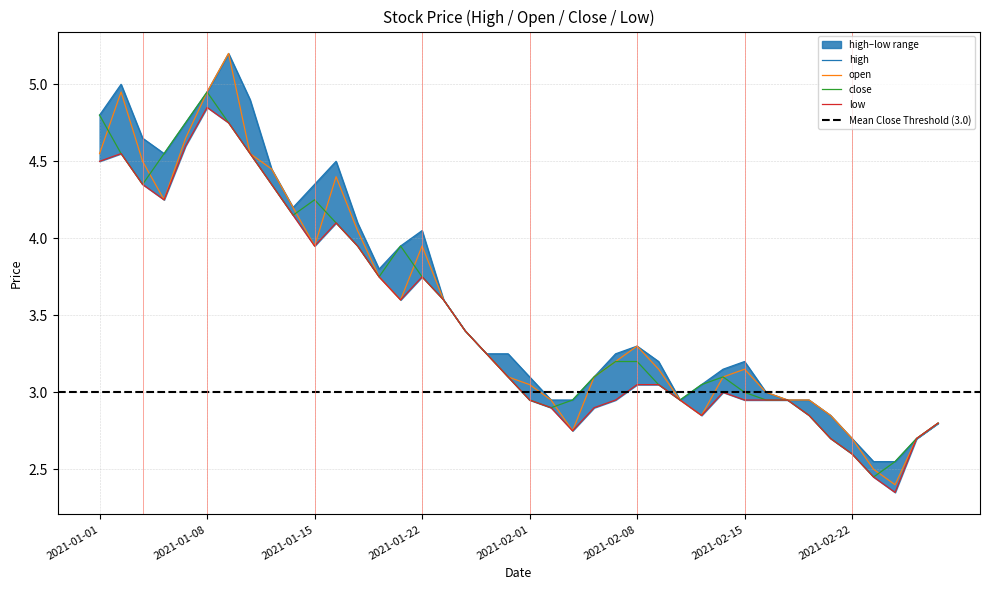

Reading left to right, transcribe all the data shown in this chart.

high: 2021-01-01=4.8	2021-01-04=5.0	2021-01-05=4.7	2021-01-06=4.5	2021-01-07=4.8	2021-01-08=5.0	2021-01-11=5.2	2021-01-12=4.9	2021-01-13=4.5	2021-01-14=4.2	2021-01-15=4.3	2021-01-18=4.5	2021-01-19=4.1	2021-01-20=3.8	2021-01-21=4.0	2021-01-22=4.0	2021-01-25=3.6	2021-01-27=3.4	2021-01-28=3.2	2021-01-29=3.2	2021-02-01=3.1	2021-02-02=3.0	2021-02-03=3.0	2021-02-04=3.1	2021-02-05=3.2	2021-02-08=3.3	2021-02-09=3.2	2021-02-10=3.0	2021-02-11=3.0	2021-02-12=3.1	2021-02-15=3.2	2021-02-16=3.0	2021-02-17=3.0	2021-02-18=3.0	2021-02-19=2.9	2021-02-22=2.7	2021-02-23=2.5	2021-02-24=2.5	2021-02-25=2.7	2021-02-26=2.8
open: 2021-01-01=4.5	2021-01-04=5.0	2021-01-05=4.5	2021-01-06=4.2	2021-01-07=4.7	2021-01-08=5.0	2021-01-11=5.2	2021-01-12=4.5	2021-01-13=4.5	2021-01-14=4.2	2021-01-15=4.0	2021-01-18=4.4	2021-01-19=4.0	2021-01-20=3.8	2021-01-21=3.6	2021-01-22=4.0	2021-01-25=3.6	2021-01-27=3.4	2021-01-28=3.2	2021-01-29=3.1	2021-02-01=3.0	2021-02-02=3.0	2021-02-03=2.8	2021-02-04=3.1	2021-02-05=3.2	2021-02-08=3.3	2021-02-09=3.1	2021-02-10=3.0	2021-02-11=2.9	2021-02-12=3.1	2021-02-15=3.1	2021-02-16=3.0	2021-02-17=3.0	2021-02-18=3.0	2021-02-19=2.9	2021-02-22=2.7	2021-02-23=2.5	2021-02-24=2.4	2021-02-25=2.7	2021-02-26=2.8
close: 2021-01-01=4.8	2021-01-04=4.5	2021-01-05=4.3	2021-01-06=4.5	2021-01-07=4.8	2021-01-08=5.0	2021-01-11=4.8	2021-01-12=4.5	2021-01-13=4.3	2021-01-14=4.2	2021-01-15=4.2	2021-01-18=4.1	2021-01-19=4.0	2021-01-20=3.8	2021-01-21=4.0	2021-01-22=3.8	2021-01-25=3.6	2021-01-27=3.4	2021-01-28=3.2	2021-01-29=3.1	2021-02-01=3.0	2021-02-02=2.9	2021-02-03=3.0	2021-02-04=3.1	2021-02-05=3.2	2021-02-08=3.2	2021-02-09=3.0	2021-02-10=3.0	2021-02-11=3.0	2021-02-12=3.1	2021-02-15=3.0	2021-02-16=3.0	2021-02-17=3.0	2021-02-18=2.9	2021-02-19=2.7	2021-02-22=2.6	2021-02-23=2.5	2021-02-24=2.5	2021-02-25=2.7	2021-02-26=2.8
low: 2021-01-01=4.5	2021-01-04=4.5	2021-01-05=4.3	2021-01-06=4.2	2021-01-07=4.6	2021-01-08=4.8	2021-01-11=4.8	2021-01-12=4.5	2021-01-13=4.3	2021-01-14=4.2	2021-01-15=4.0	2021-01-18=4.1	2021-01-19=4.0	2021-01-20=3.8	2021-01-21=3.6	2021-01-22=3.8	2021-01-25=3.6	2021-01-27=3.4	2021-01-28=3.2	2021-01-29=3.1	2021-02-01=3.0	2021-02-02=2.9	2021-02-03=2.8	2021-02-04=2.9	2021-02-05=3.0	2021-02-08=3.0	2021-02-09=3.0	2021-02-10=3.0	2021-02-11=2.9	2021-02-12=3.0	2021-02-15=3.0	2021-02-16=3.0	2021-02-17=3.0	2021-02-18=2.9	2021-02-19=2.7	2021-02-22=2.6	2021-02-23=2.5	2021-02-24=2.4	2021-02-25=2.7	2021-02-26=2.8